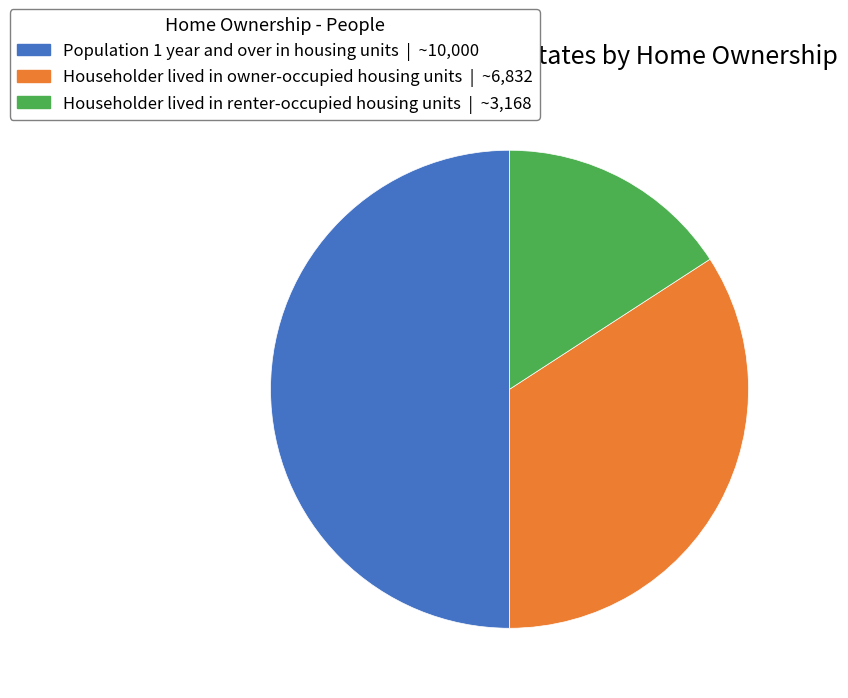

How many segments does this pie chart have?

3